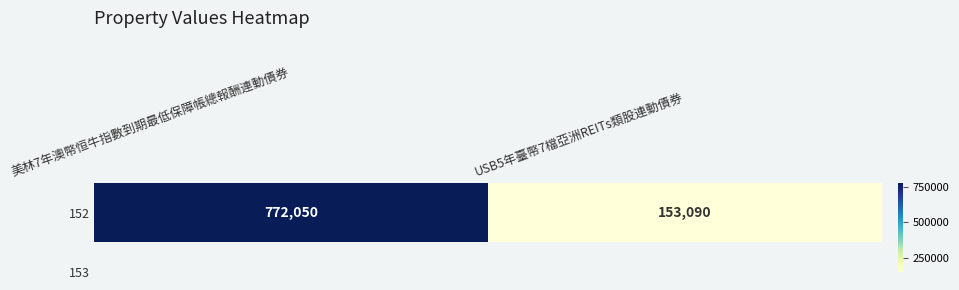

True or false: the data shows 772050 at 美林7年澳幣恒牛指數到期最低保障帳總報酬連動債券.

True